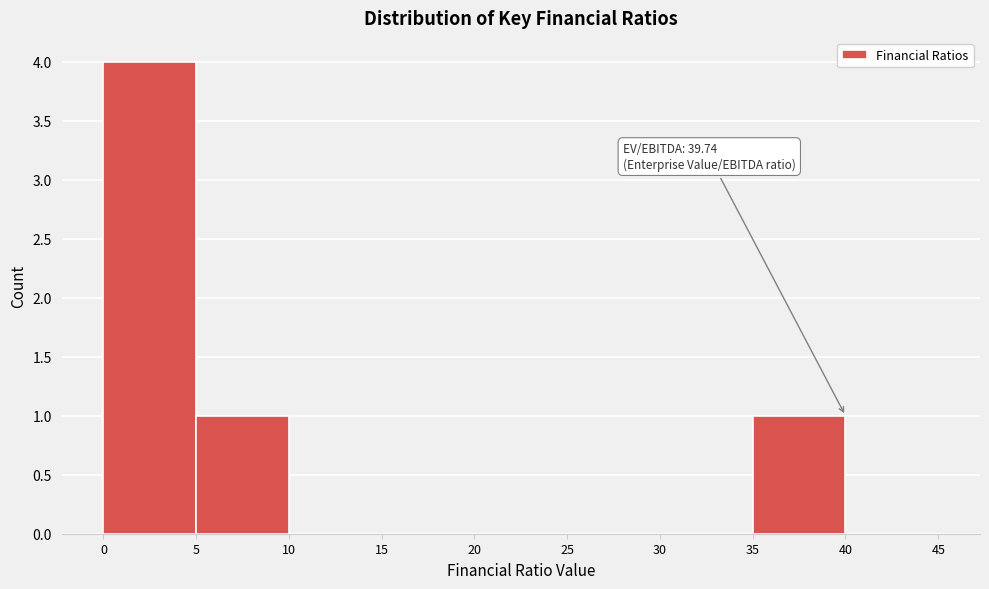

Over which range of the x-axis is the bar tallest?

0 to 5